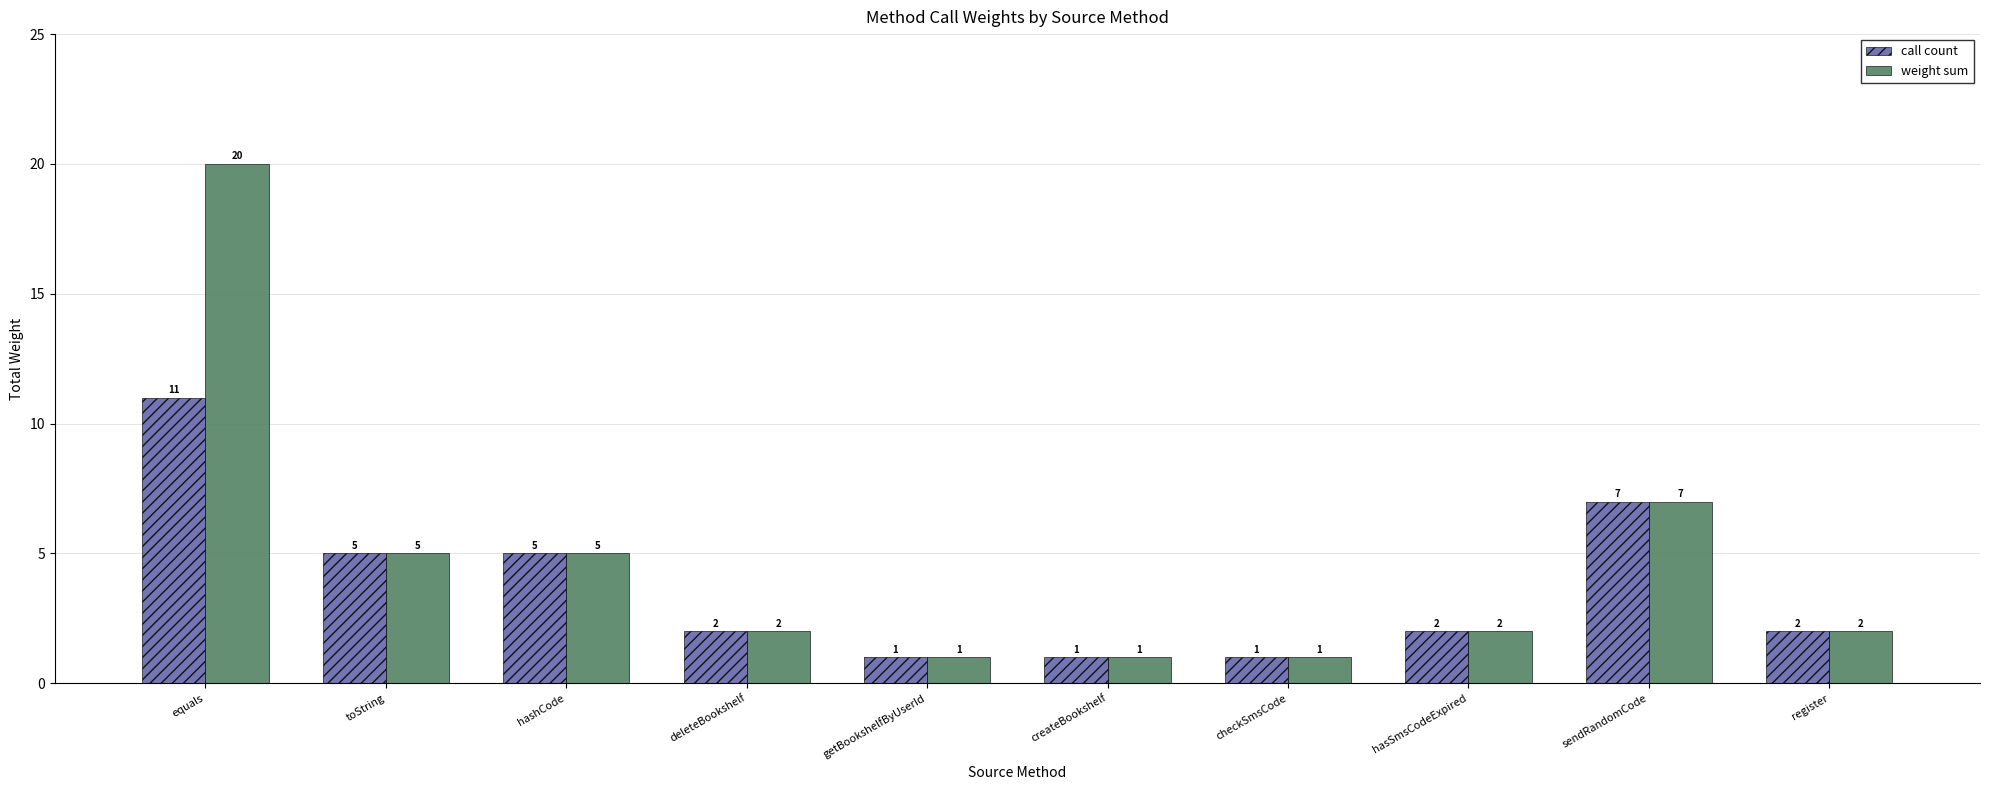

What is the difference between the second highest and second lowest values in the call count series?

6